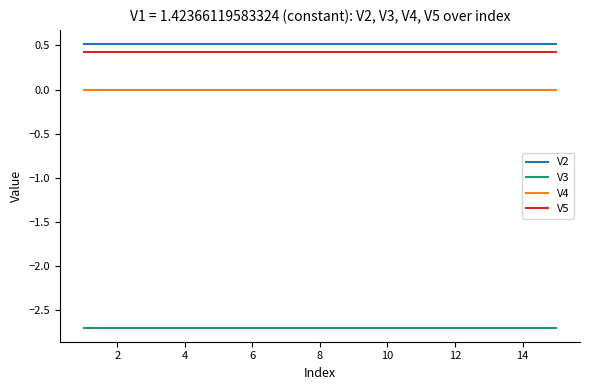

True or false: V4 and V5 intersect in this chart.

False